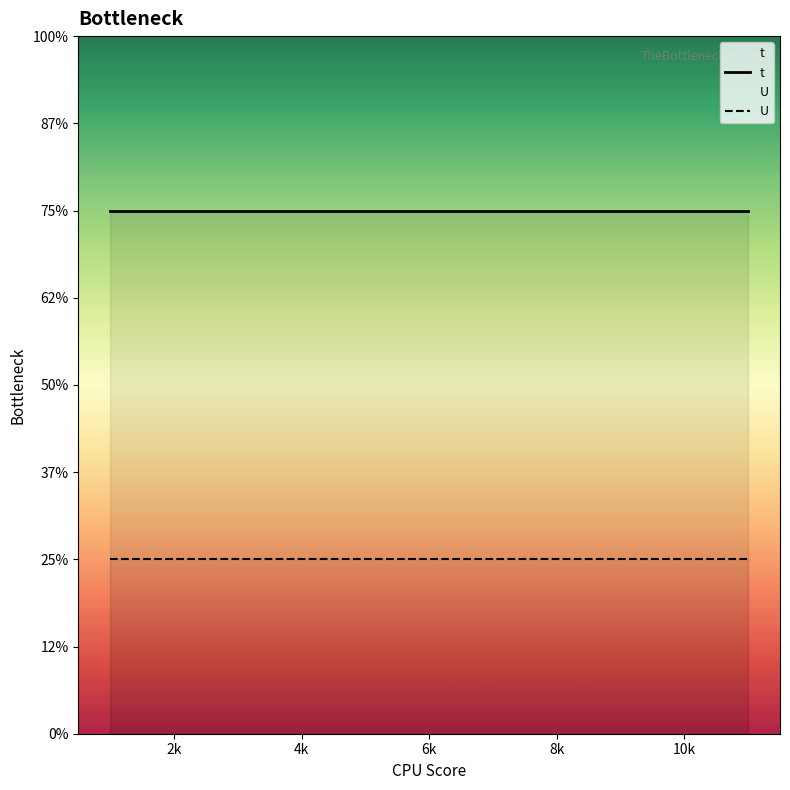

Is the value of U at 2k greater than the value of t at 8k?

No